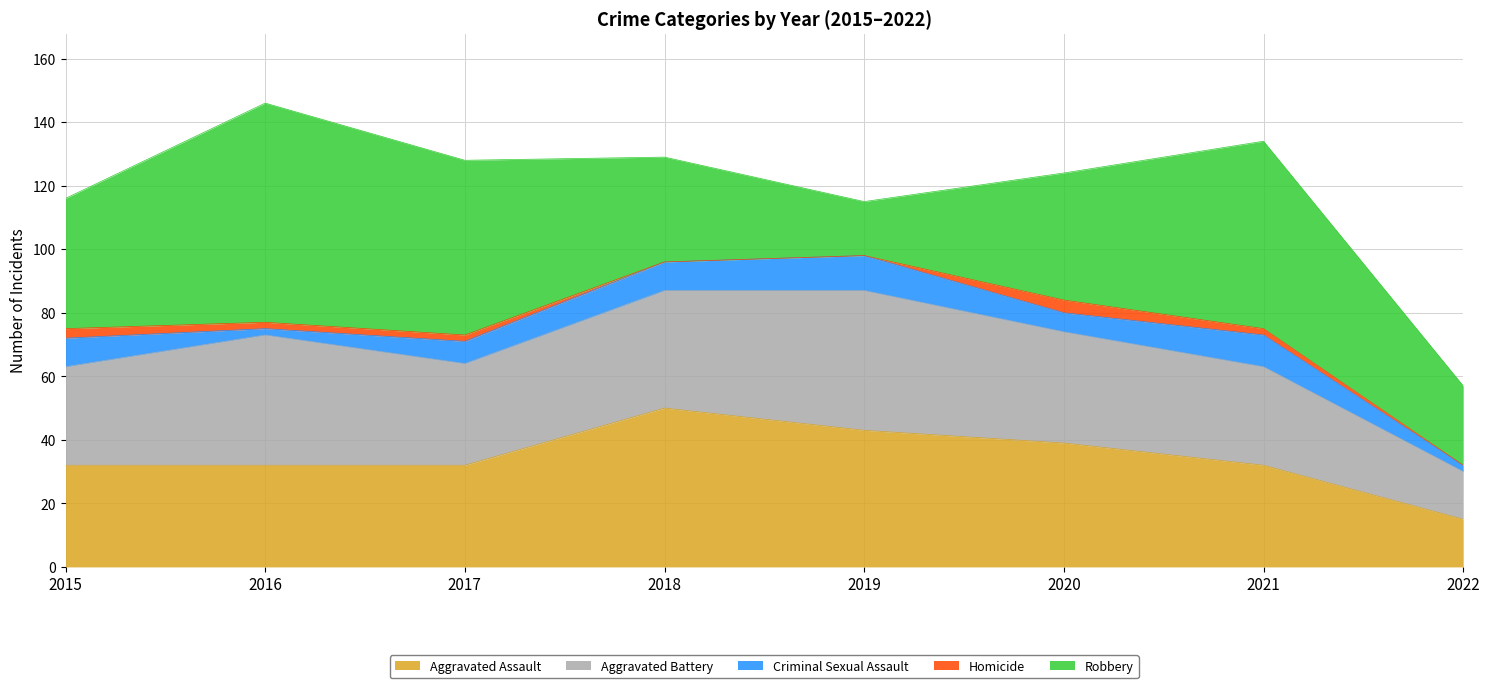

True or false: Criminal Sexual Assault and Robbery intersect in this chart.

False